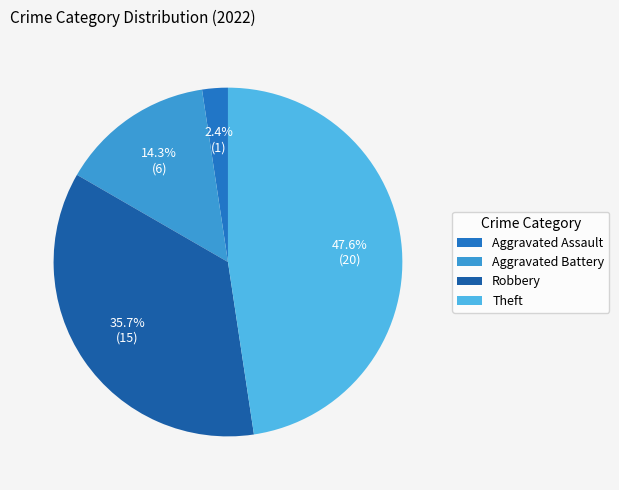

What percentage is the Robbery slice, to the nearest percent?

36%